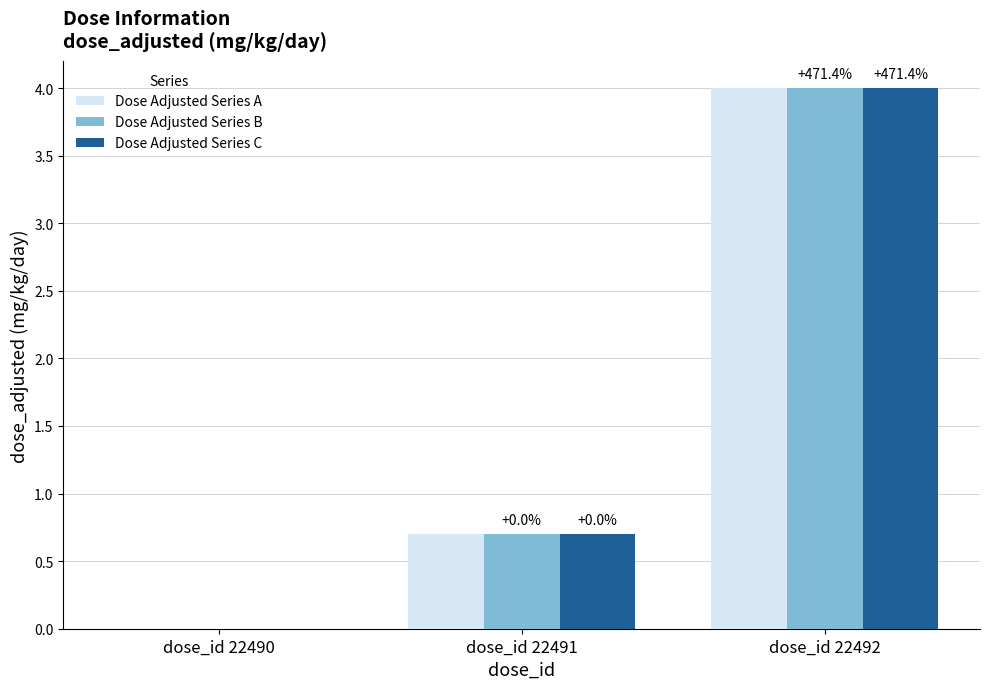

True or false: Dose Adjusted Series B has a value of 2.0 at dose_id 22490.

False